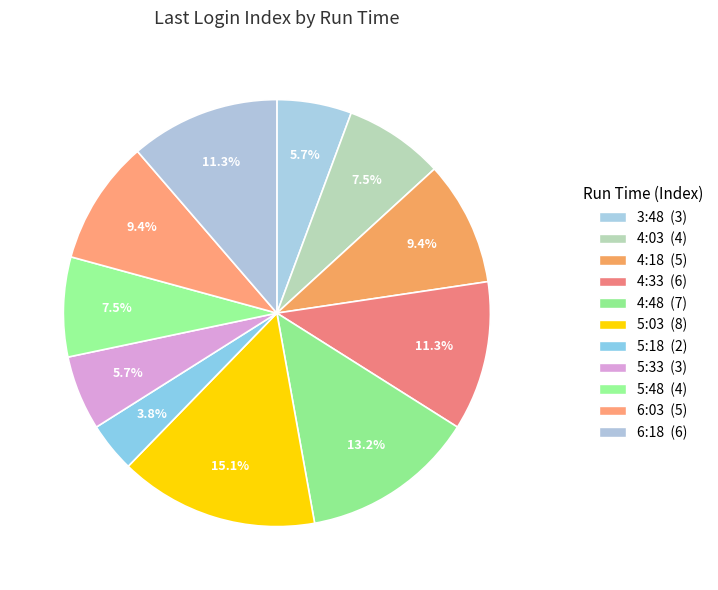

How many slices are in this pie chart?

11